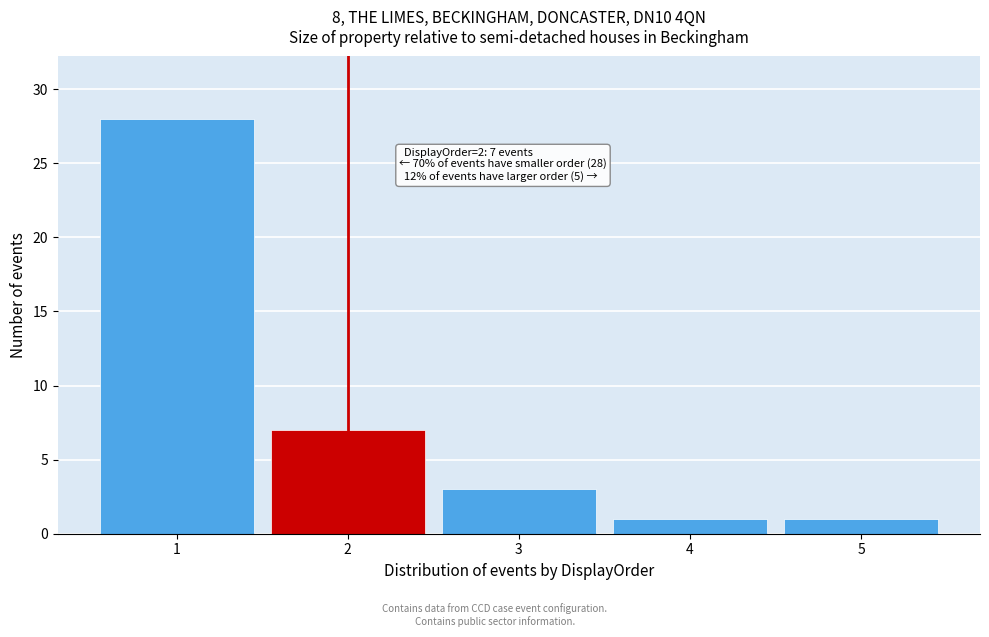

Reading right to left, extract all data points from this chart.

1	1	3	7	28